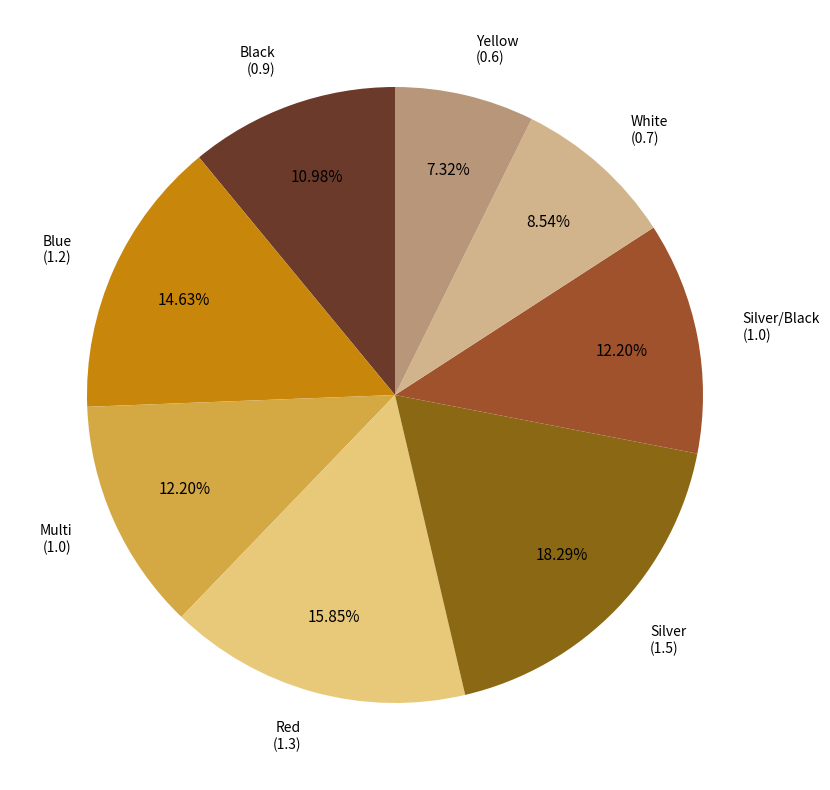

How many segments does this pie chart have?

8